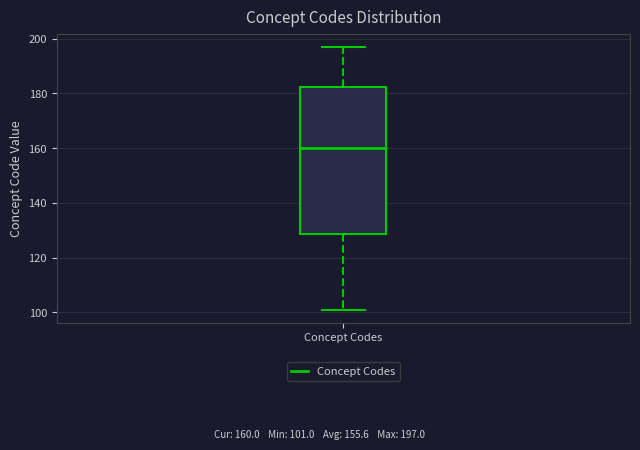

Transcribe this box plot: give where the median line is, the range the box spans, and where the two whiskers end, as read against the y-axis. The values are not printed on the chart, so give them approximately, as read against the axis.

median 160, box 128 to 182, whiskers 102 to 198